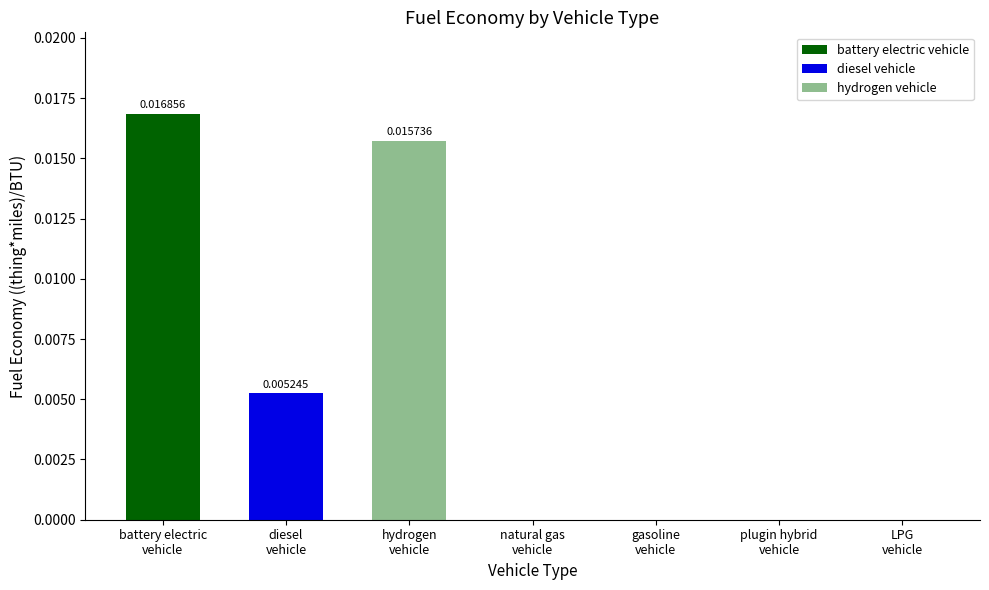

How many distinct data groups are displayed?

1